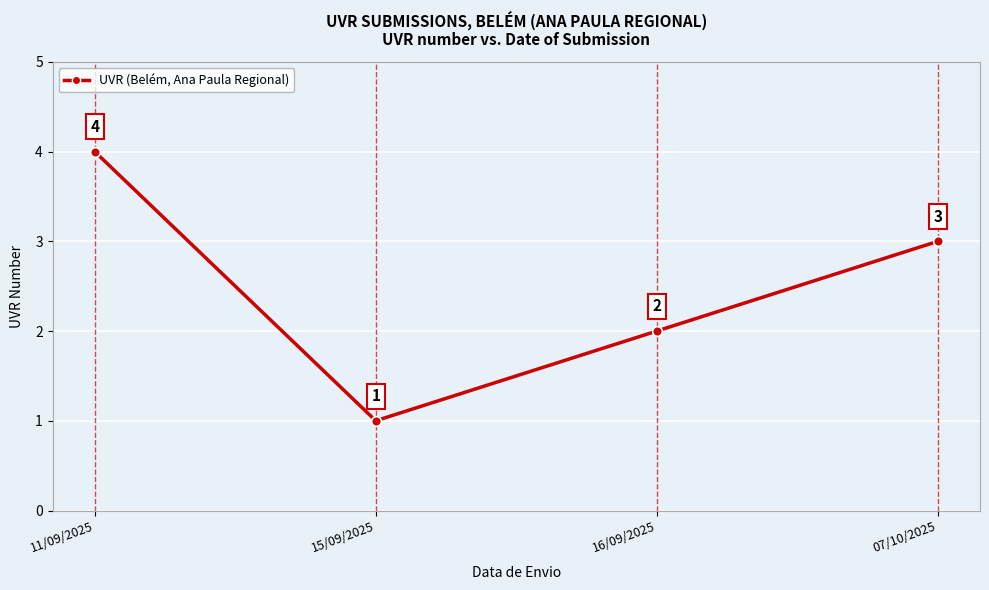

Does the chart display data point markers on the line(s)?

Yes